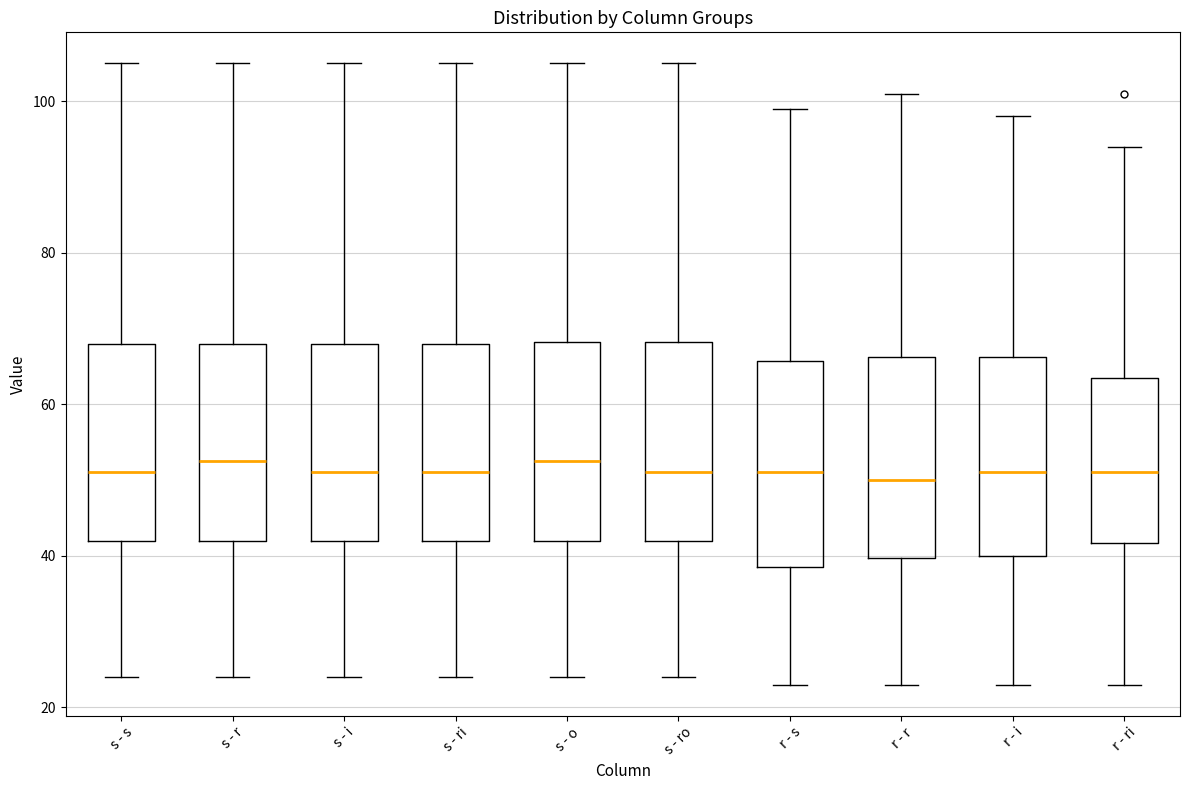

Where is the lower edge of the box for s - ro on the y-axis? The values are not printed on the chart, so give them approximately, as read against the axis.

42